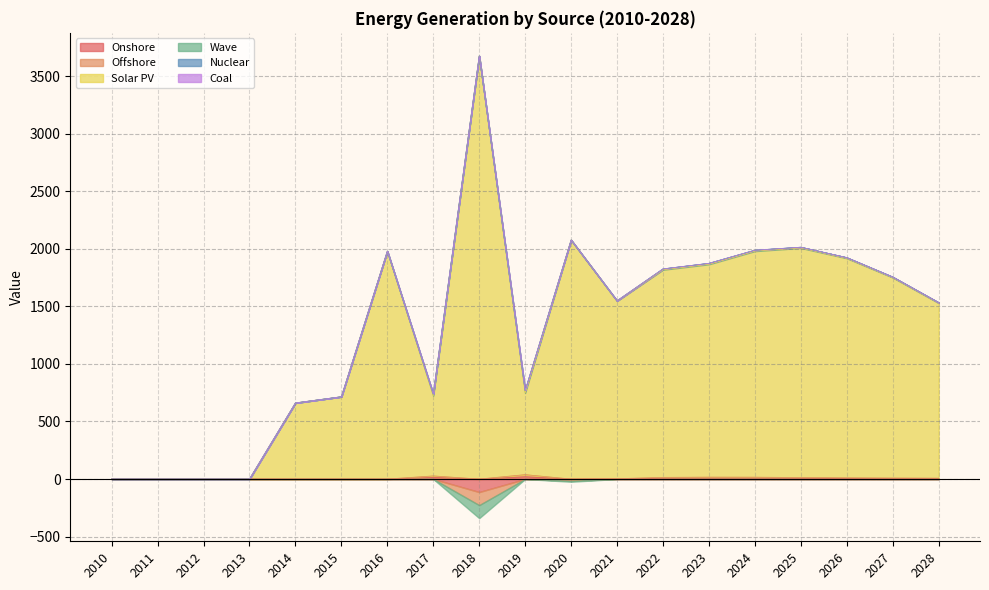

What is the sum of all Solar PV values?

24841.1